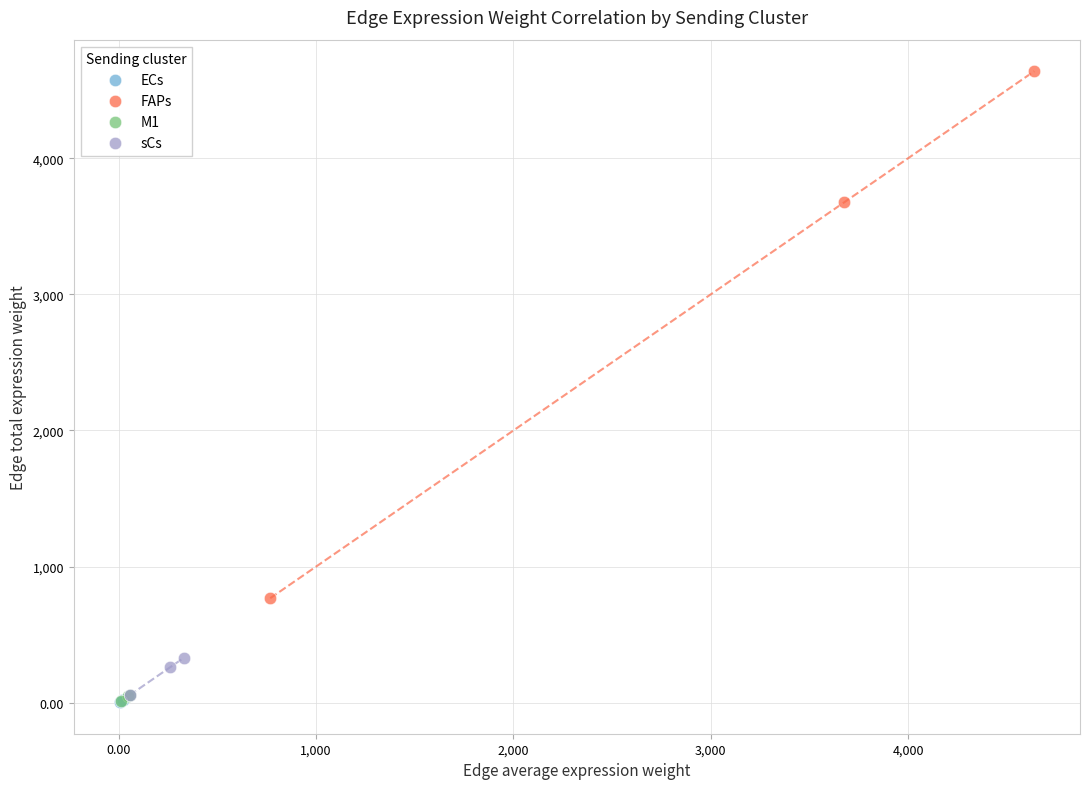

Which series has the widest spread of Y values?

FAPs